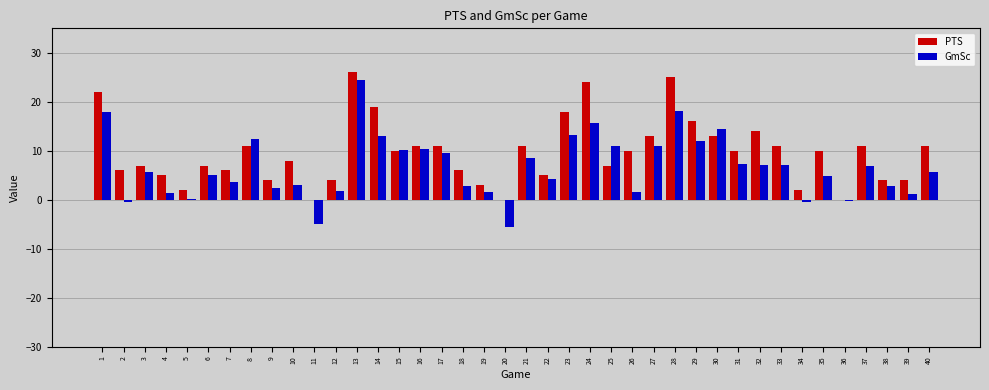

Is the value of PTS at 5 greater than the value of GmSc at 7?

No